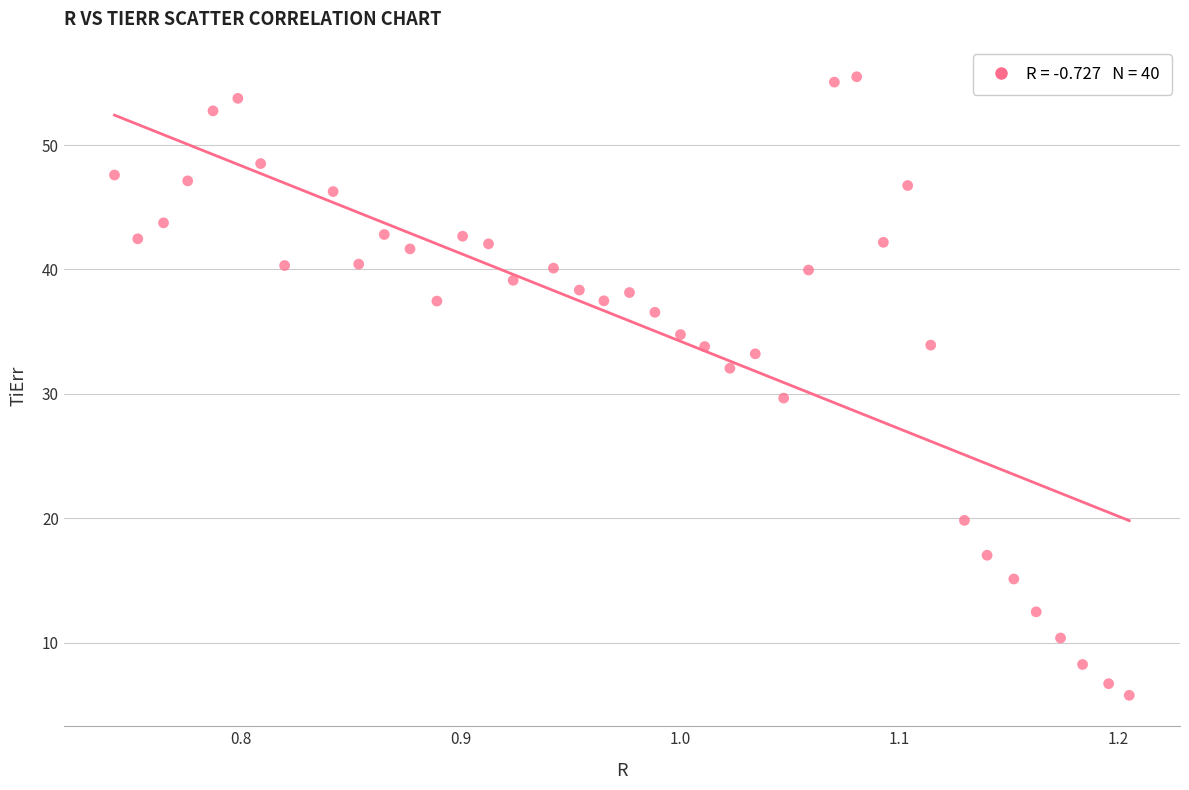

What is the range of Y values (max minus min)?

49.7